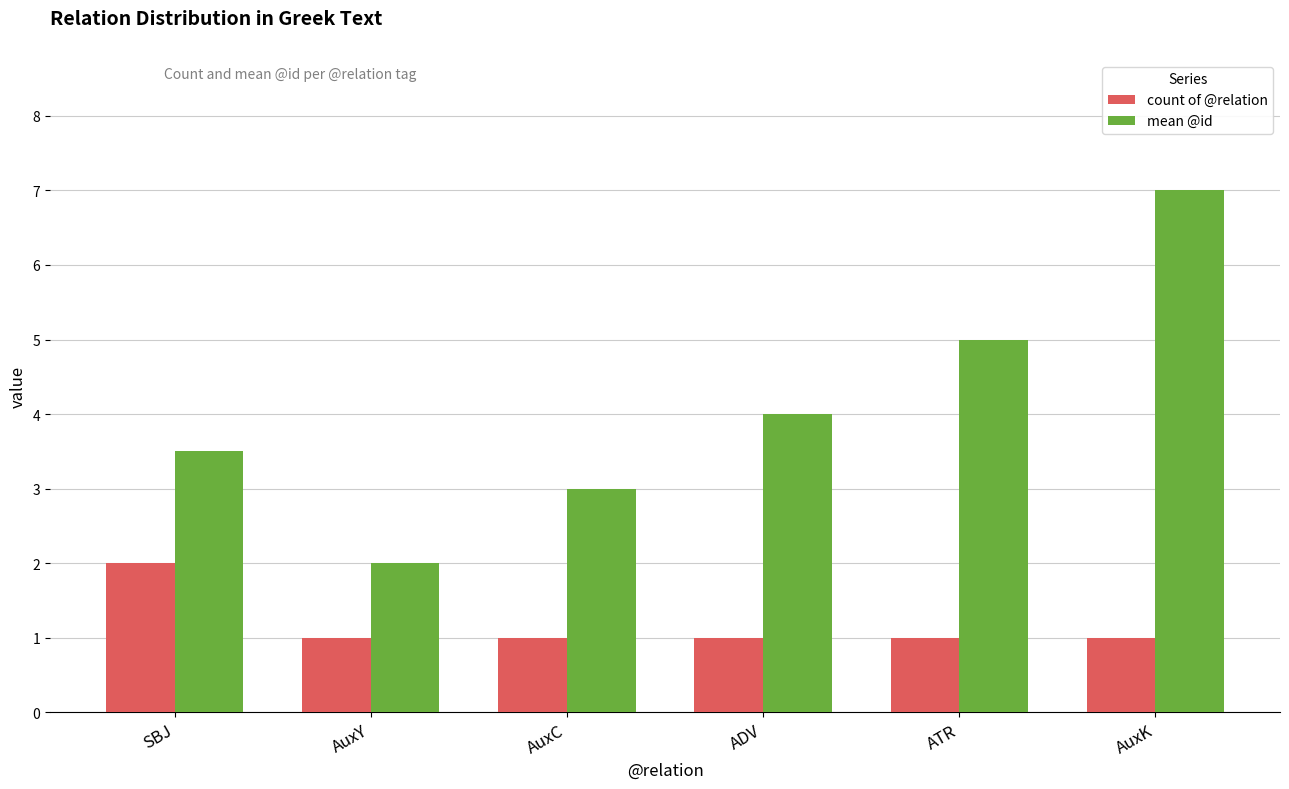

What position from the right is SBJ?

6